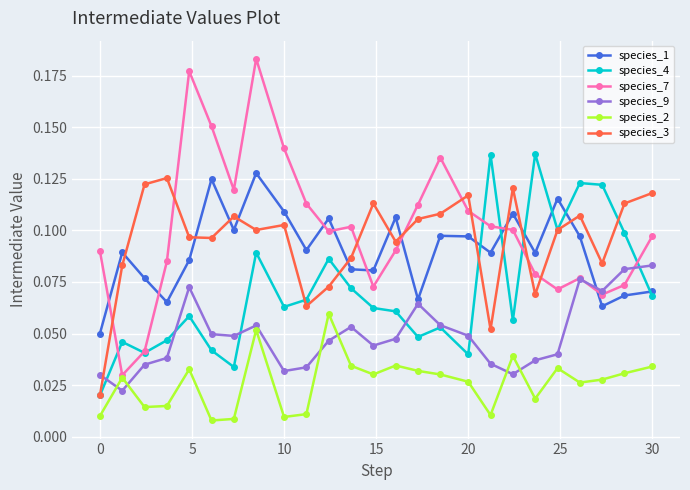

Which series has the largest range (max minus min)?

species_7